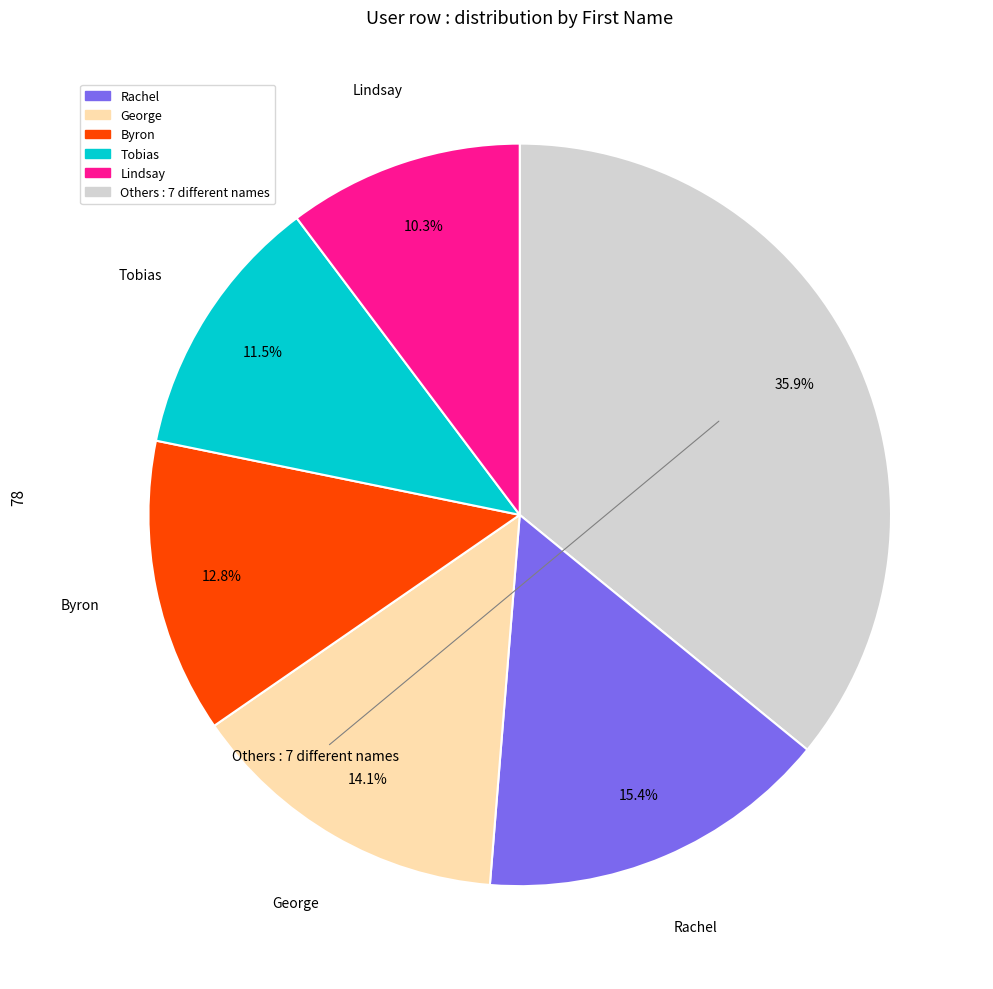

Is there a majority slice in this chart?

No